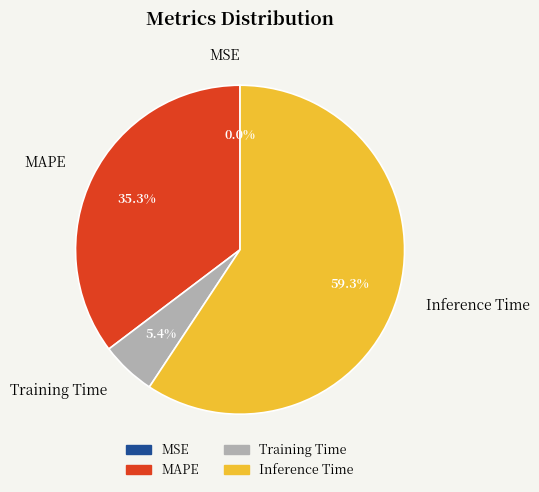

Is MAPE the majority of the pie?

No